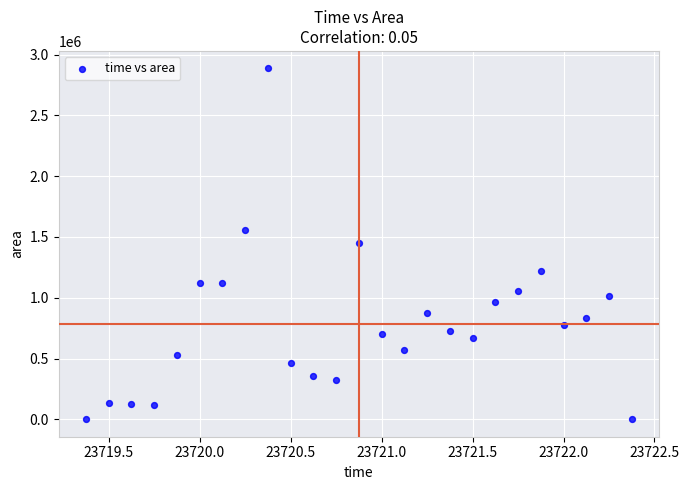

What is the range of Y values (max minus min)?

2886250